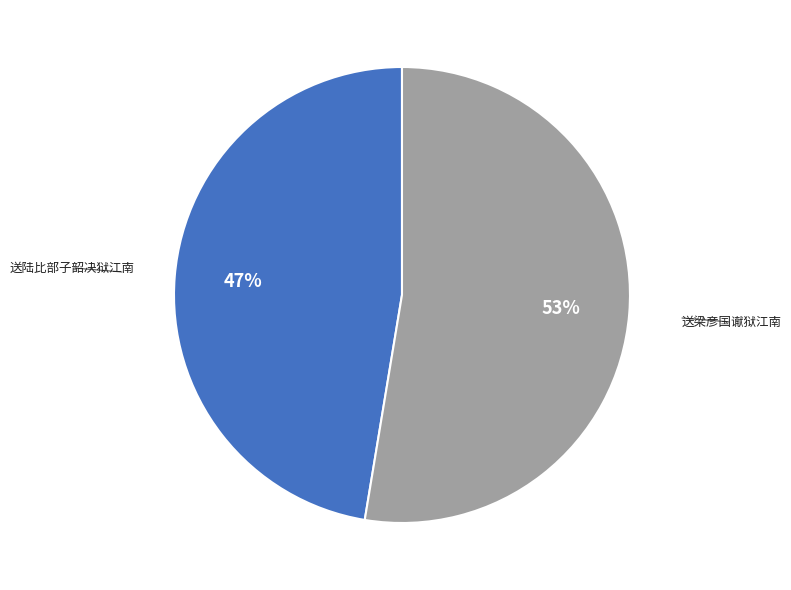

Is it true that 送梁彦国谳狱江南 is 53% of the pie?

True